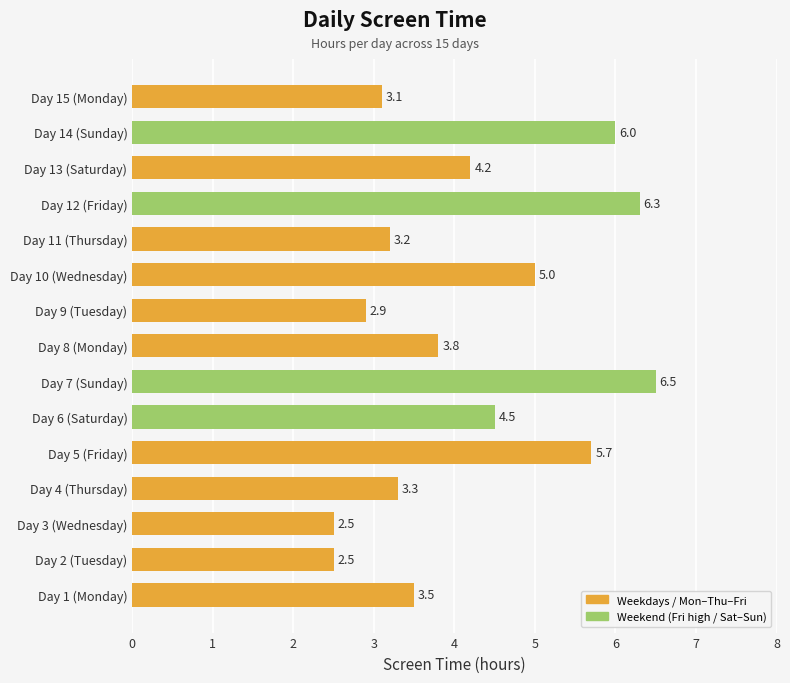

At which label is the value closest to 4?

Day 8 (Monday)